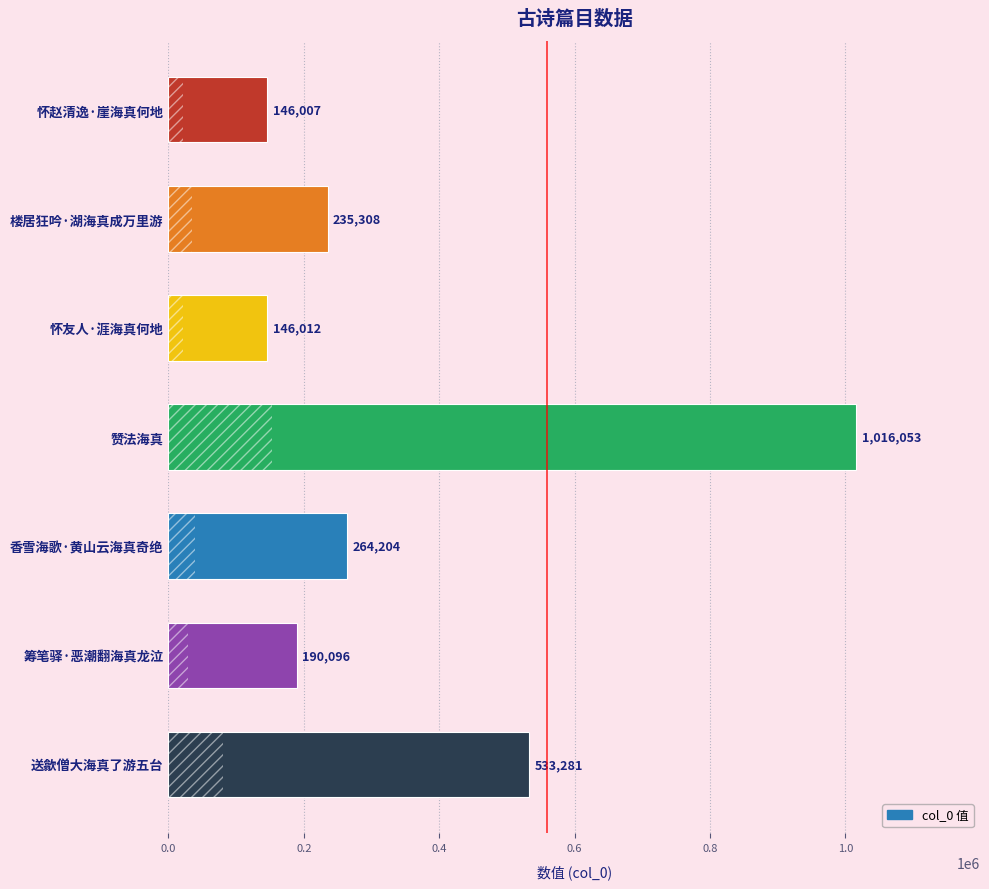

Rank the categories by value from lowest to highest.

怀赵清逸·崖海真何地, 怀友人·涯海真何地, 筹笔驿·恶潮翻海真龙泣, 楼居狂吟·湖海真成万里游, 香雪海歌·黄山云海真奇绝, 送歙僧大海真了游五台, 赞法海真